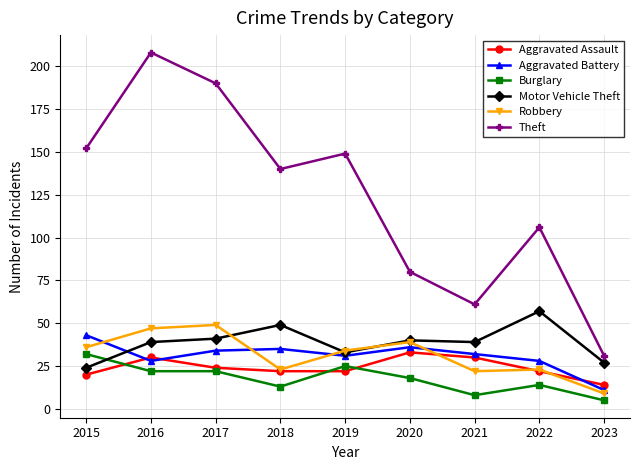

What is the greatest value displayed?

208